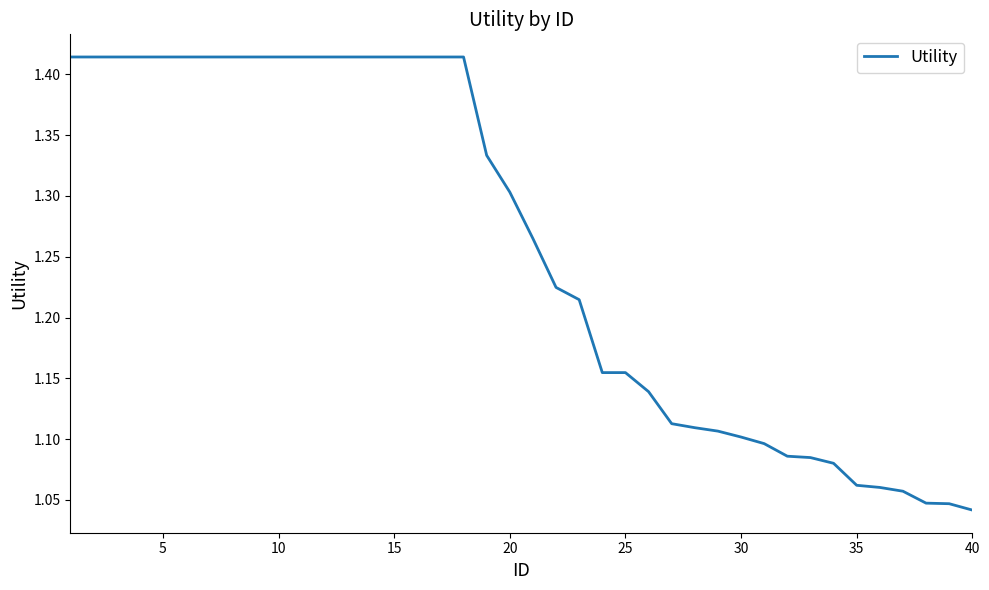

What is the difference between the maximum and minimum values?

0.4